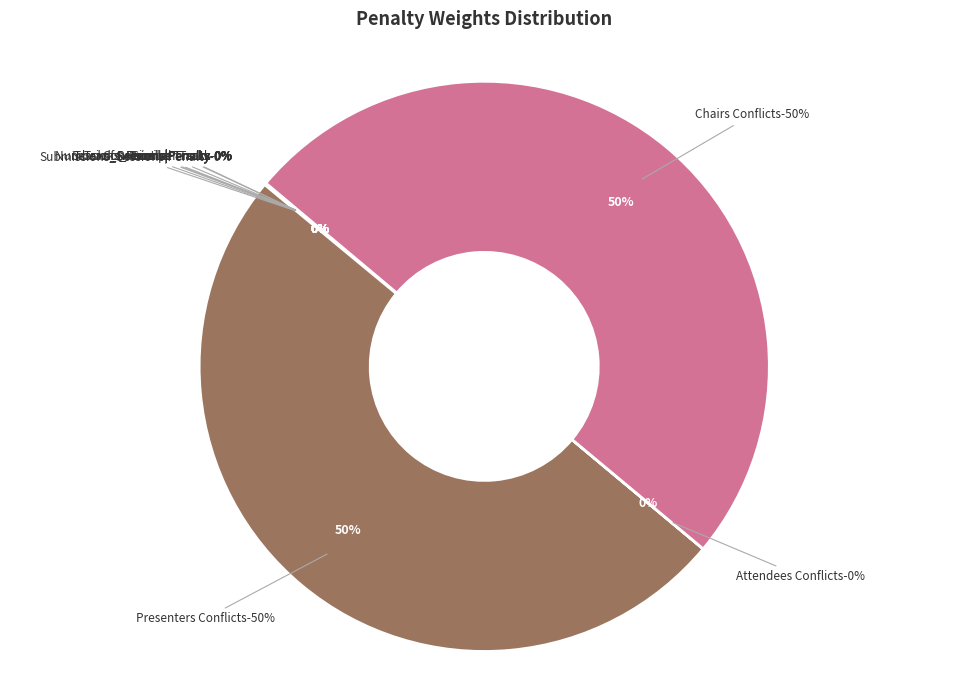

To the nearest percent, what is the combined percentage of Presenters Conflicts and Attendees Conflicts?

50%